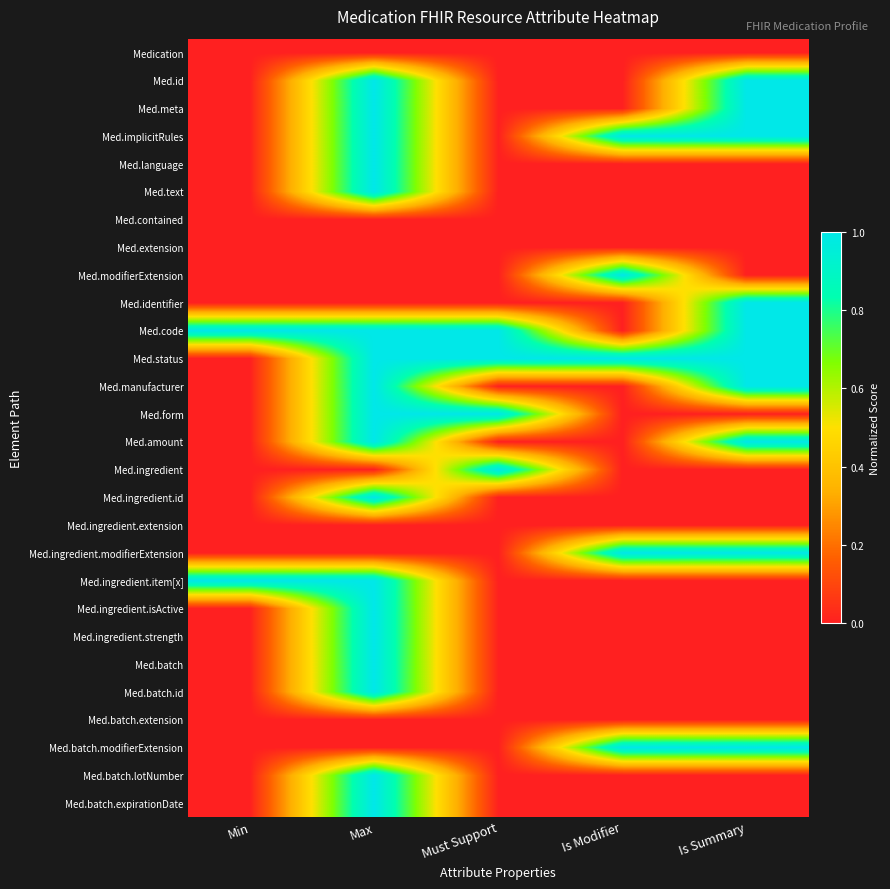

List the series in order of their peak value, lowest first.

Medication, Med.contained, Med.extension, Med.ingredient.extension, Med.batch.extension, Med.id, Med.meta, Med.implicitRules, Med.language, Med.text, Med.modifierExtension, Med.identifier, Med.code, Med.status, Med.manufacturer, Med.form, Med.amount, Med.ingredient, Med.ingredient.id, Med.ingredient.modifierExtension, Med.ingredient.item[x], Med.ingredient.isActive, Med.ingredient.strength, Med.batch, Med.batch.id, Med.batch.modifierExtension, Med.batch.lotNumber, Med.batch.expirationDate